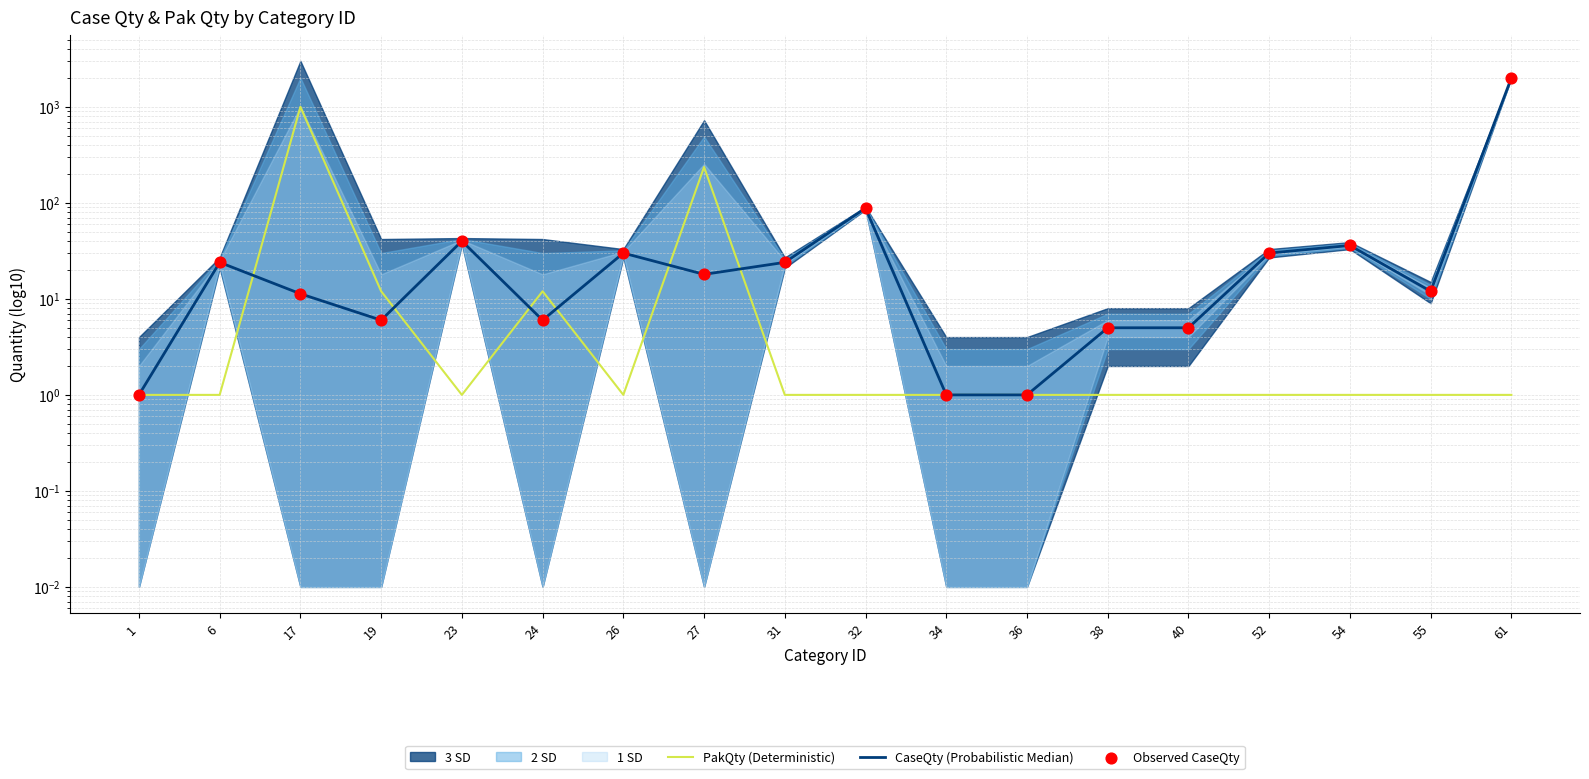

Is the value of Observed CaseQty at 26 greater than the value of CaseQty (Probabilistic Median) at 24?

Yes